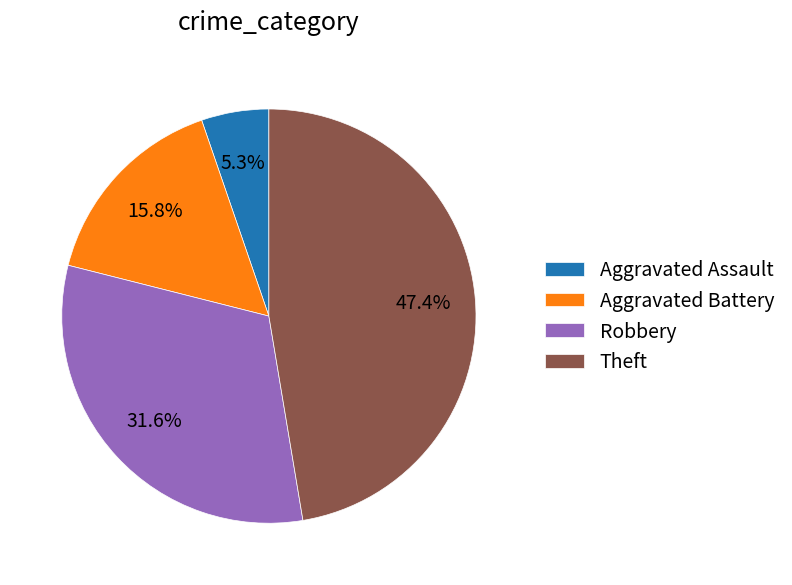

Which slice is the smallest?

Aggravated Assault